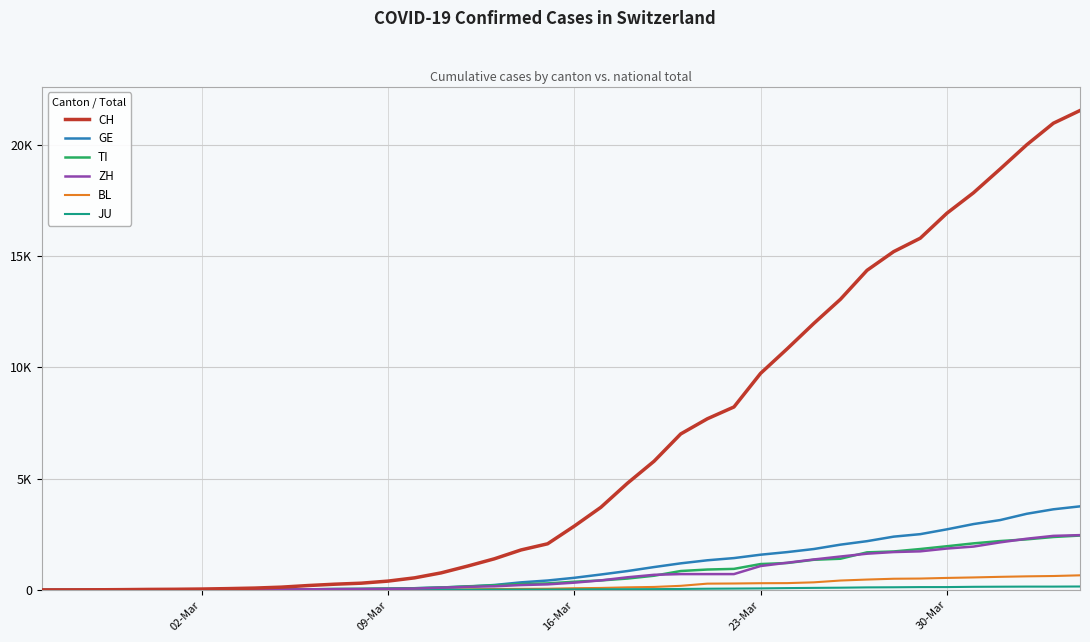

Does the chart display data point markers on the line(s)?

No